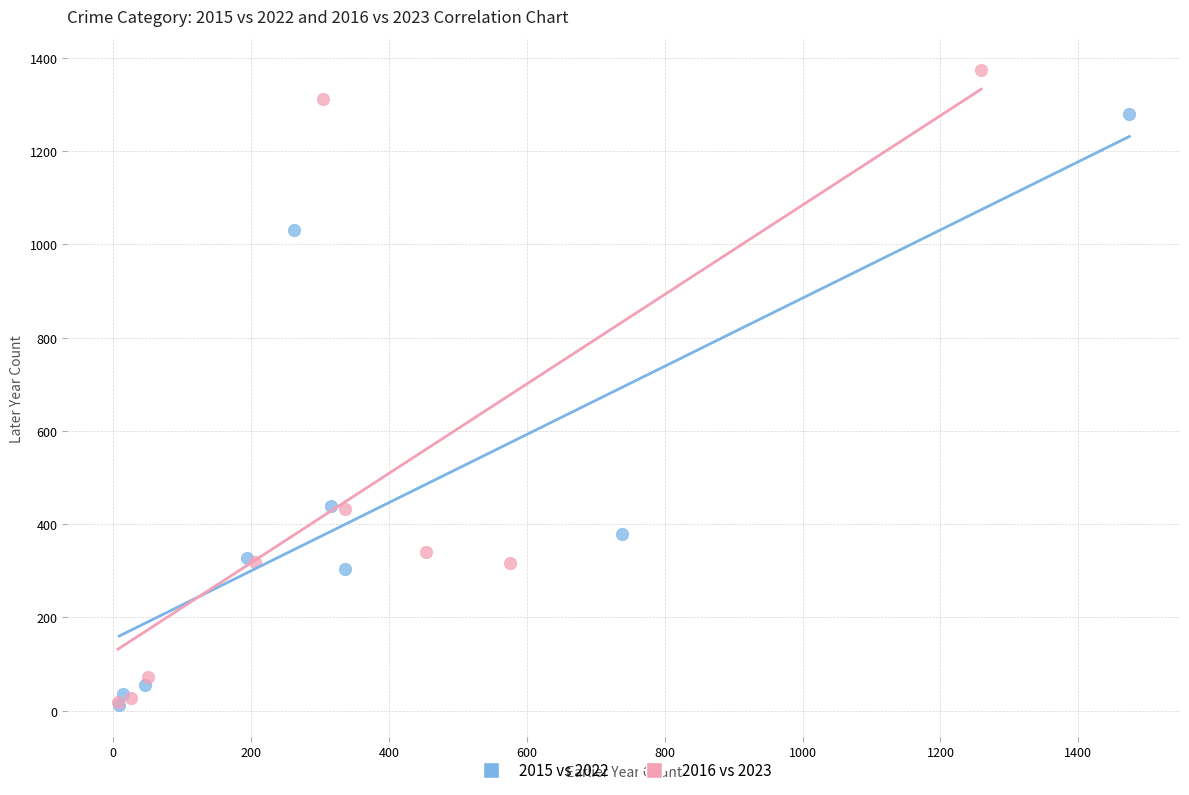

Which series has the largest Y range (max minus min)?

2016 vs 2023